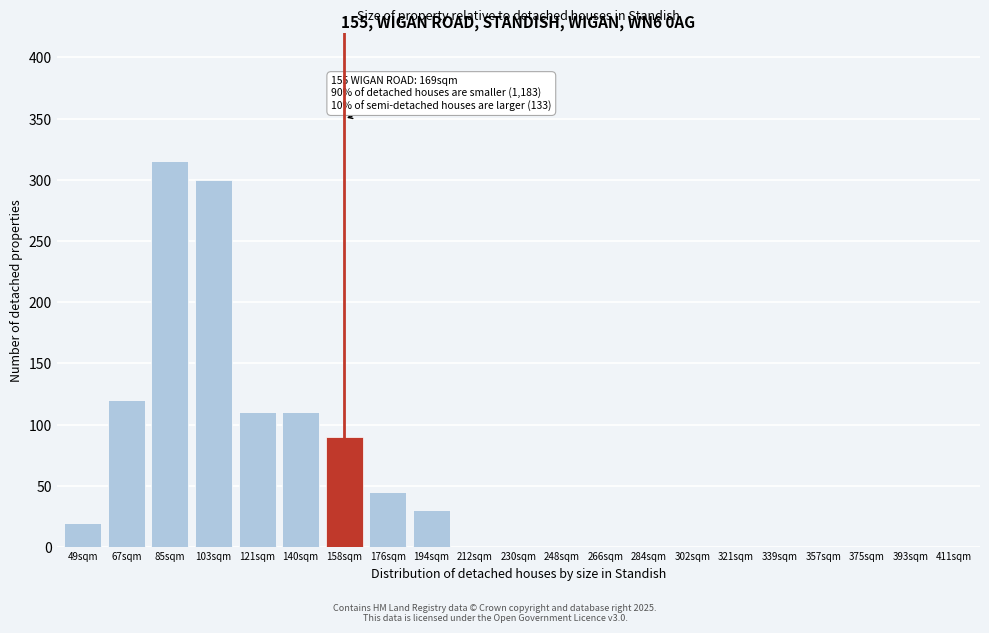

Reading right to left, list all the values displayed in this chart.

411sqm=0	393sqm=0	375sqm=0	357sqm=0	339sqm=0	321sqm=0	302sqm=0	284sqm=0	266sqm=0	248sqm=0	230sqm=0	212sqm=0	194sqm=30	176sqm=45	158sqm=90	140sqm=110	121sqm=110	103sqm=300	85sqm=315	67sqm=120	49sqm=20